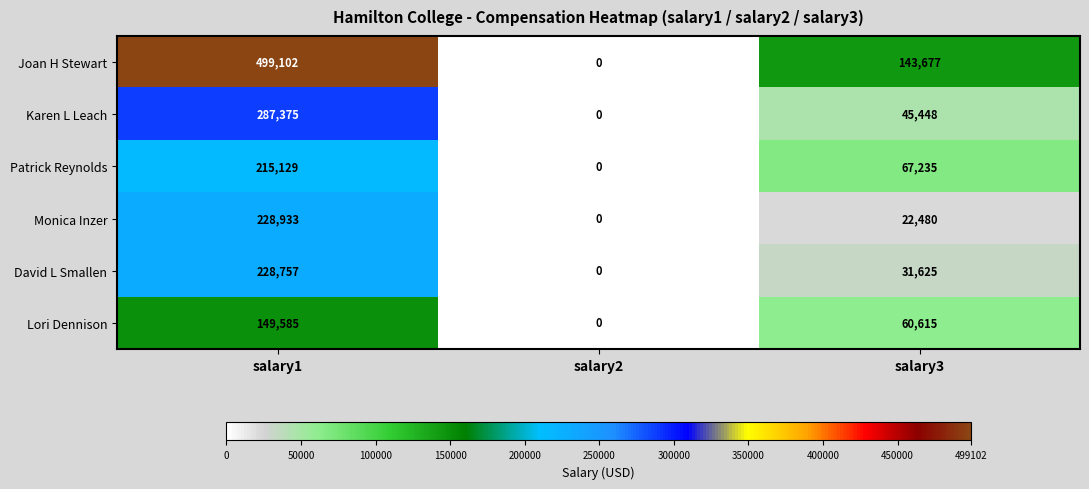

What is the average value of the Patrick Reynolds series?

94121